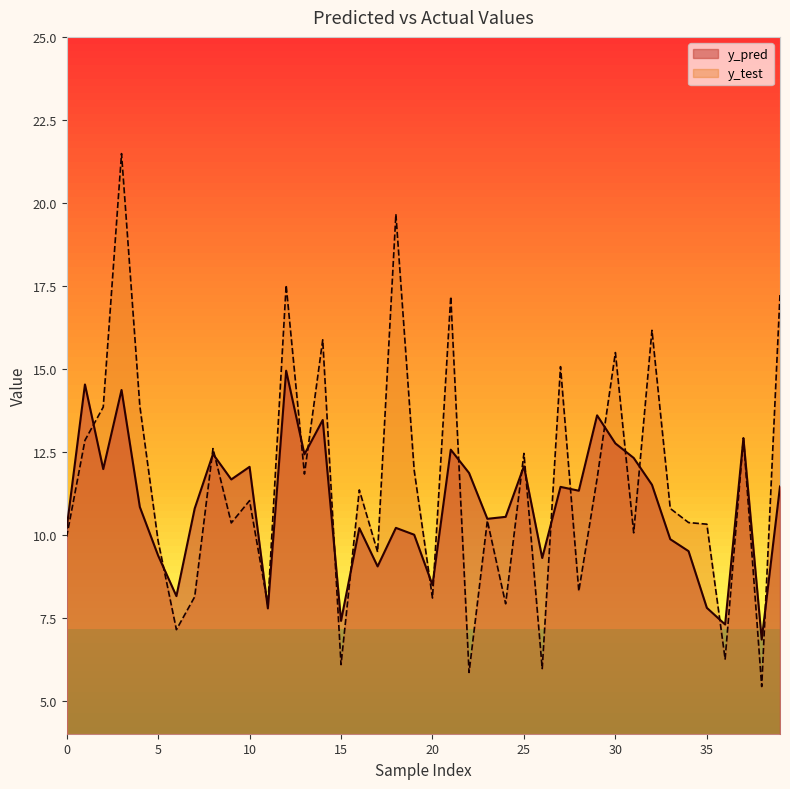

What is the total value across all series at 1?

27.4